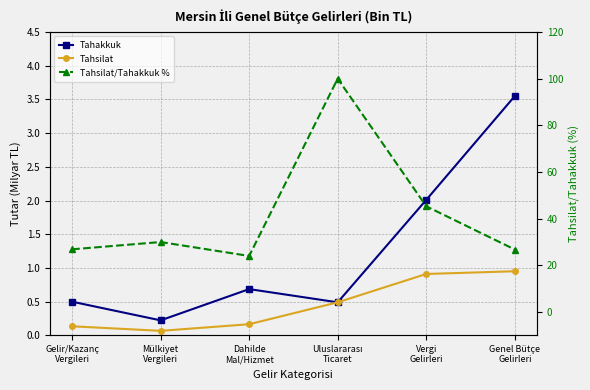

List the labels in order of Tahsilat value, smallest first.

Mülkiyet
Vergileri, Gelir/Kazanç
Vergileri, Dahilde
Mal/Hizmet, Uluslararası
Ticaret, Vergi
Gelirleri, Genel Bütçe
Gelirleri